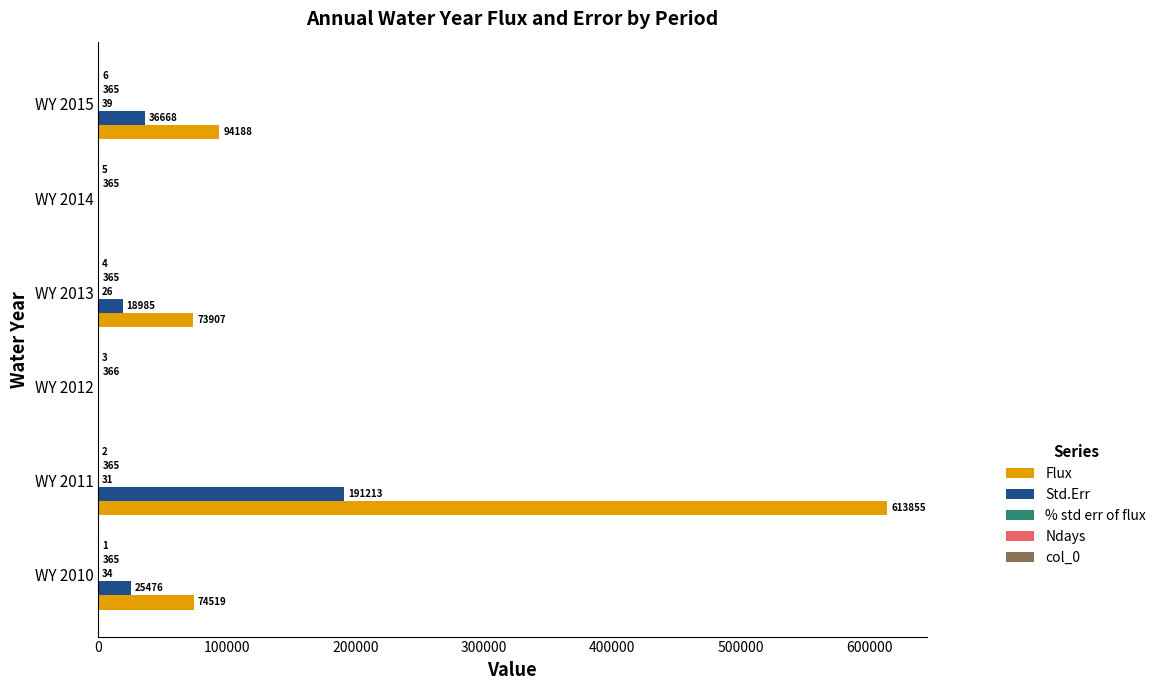

Which category has the highest value across all series?

WY 2011